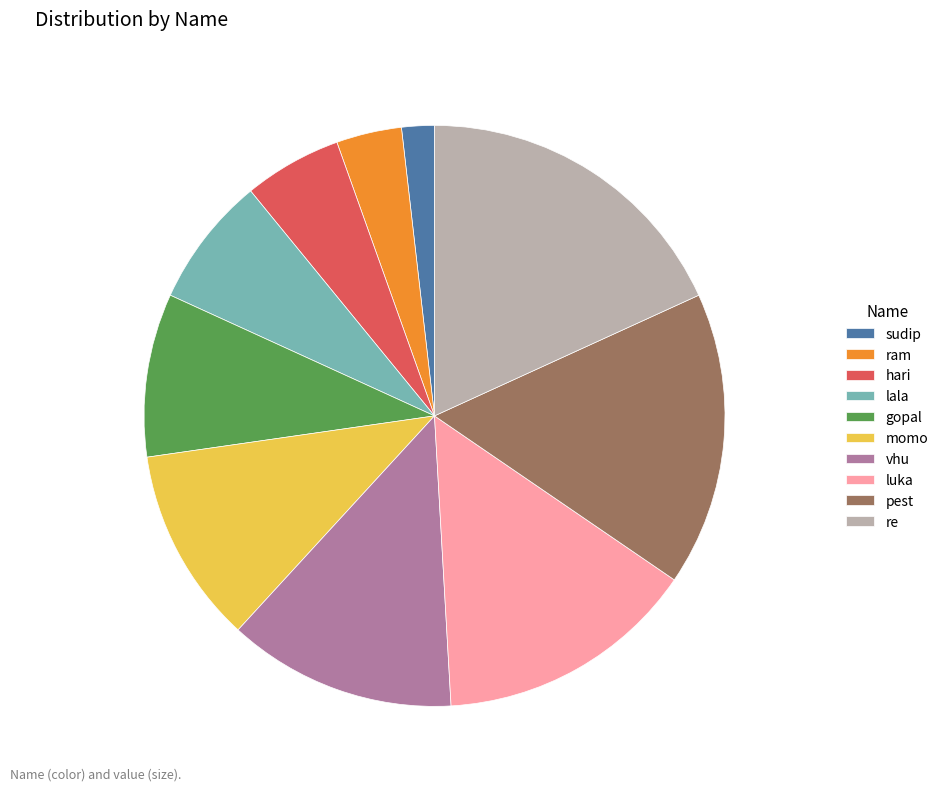

Is it true that sudip is 2% of the pie?

True